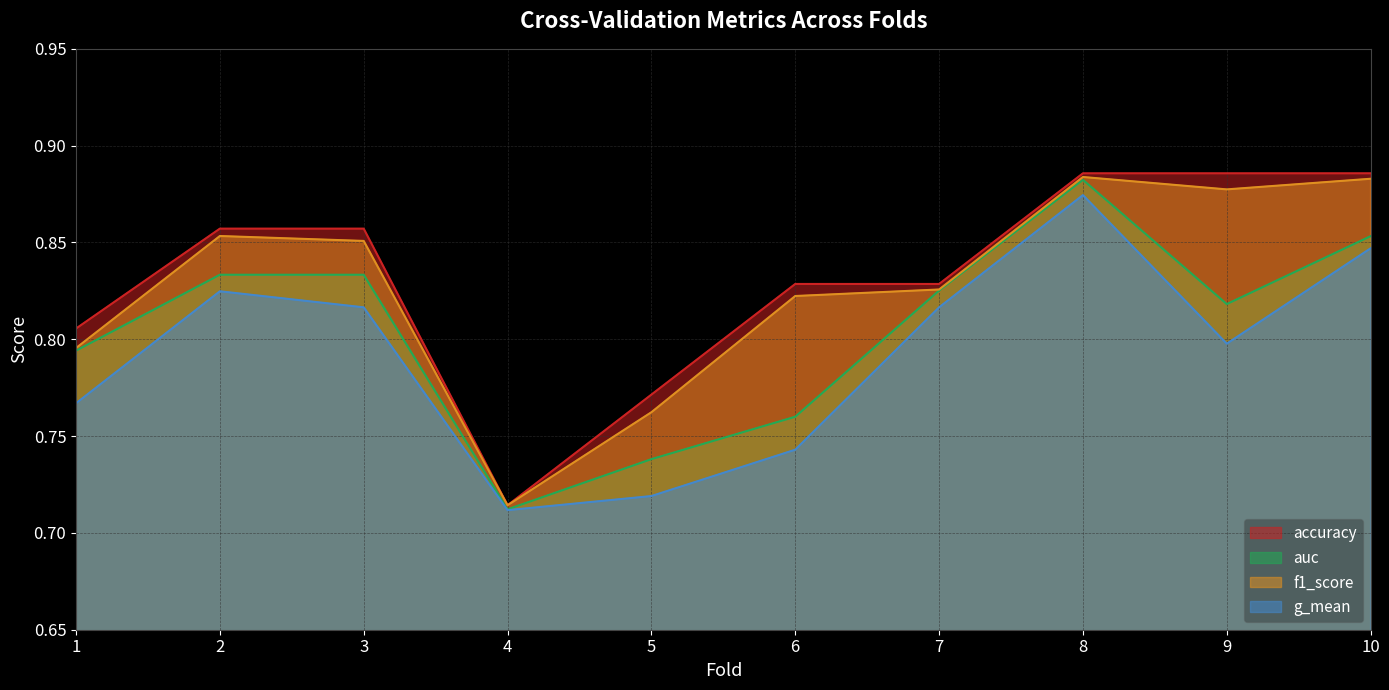

Between 5 and 8, which is larger?

8